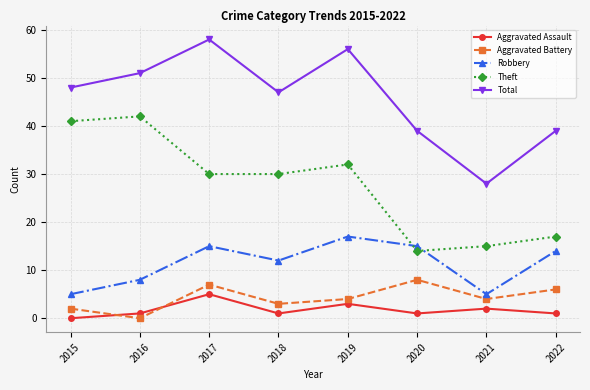

True or false: Aggravated Assault and Total intersect in this chart.

False